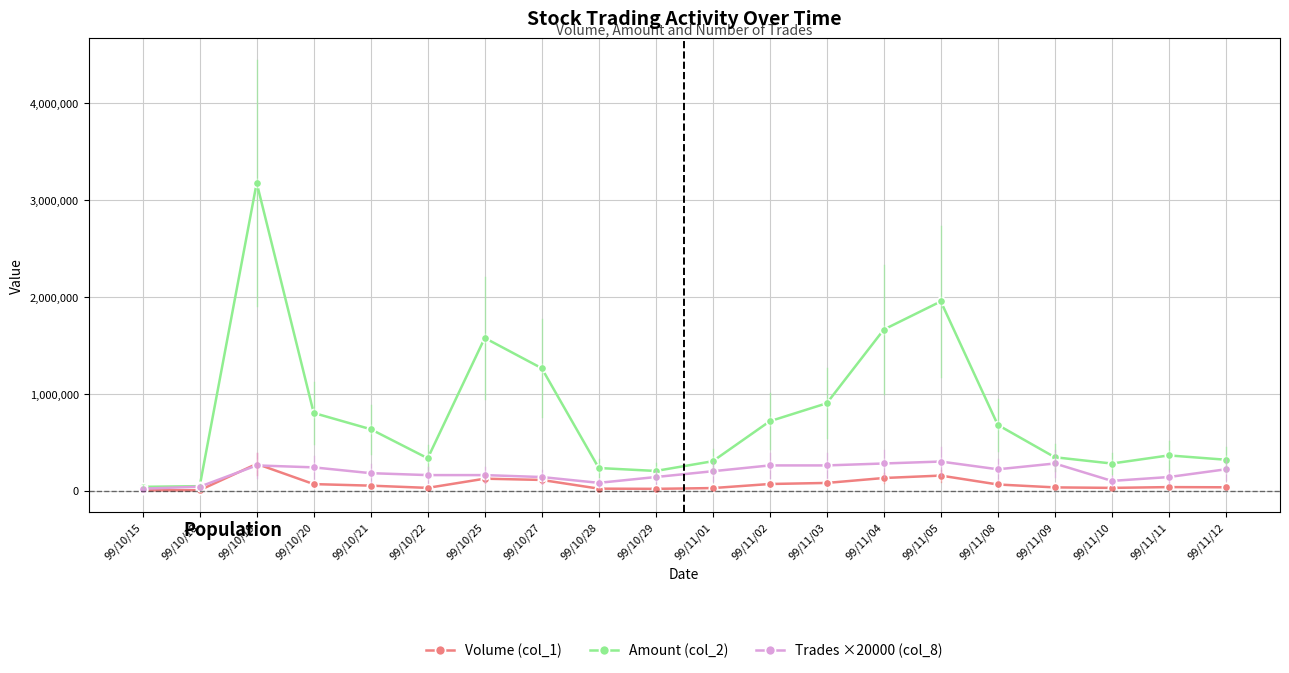

The value of Trades ×20000 (col_8) at 99/11/12 is 220000. True or false?

True